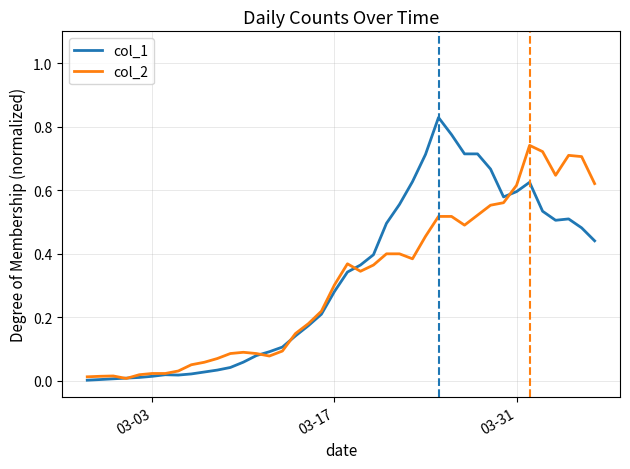

Which series has the largest range (max minus min)?

col_1